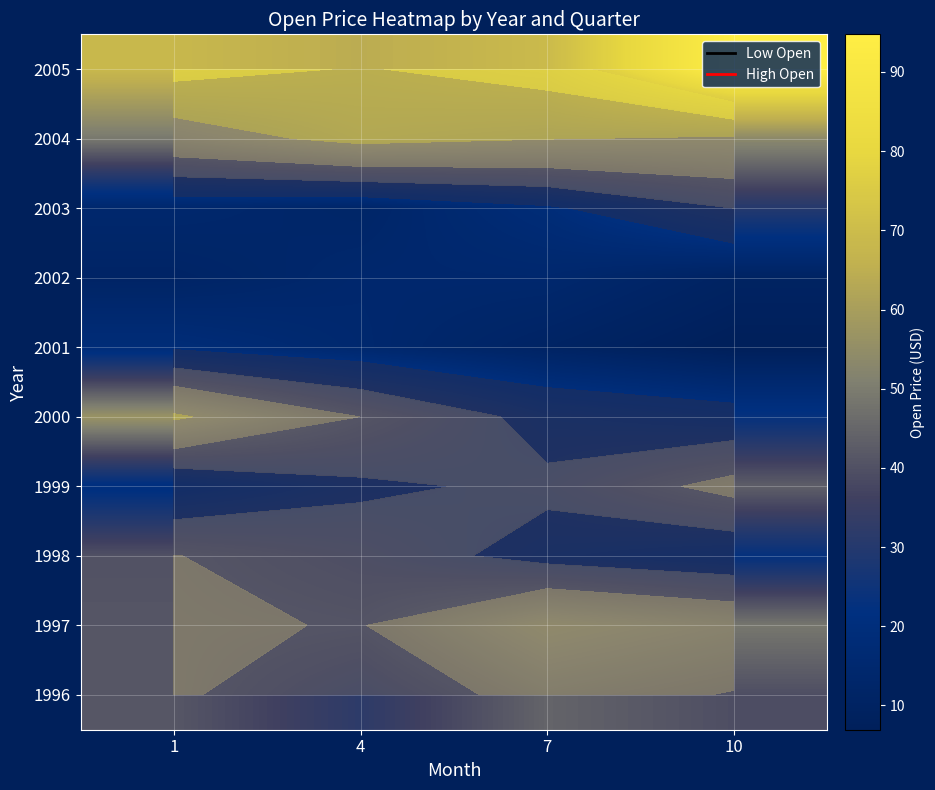

Where is 2000 nearest to the value 39?

4